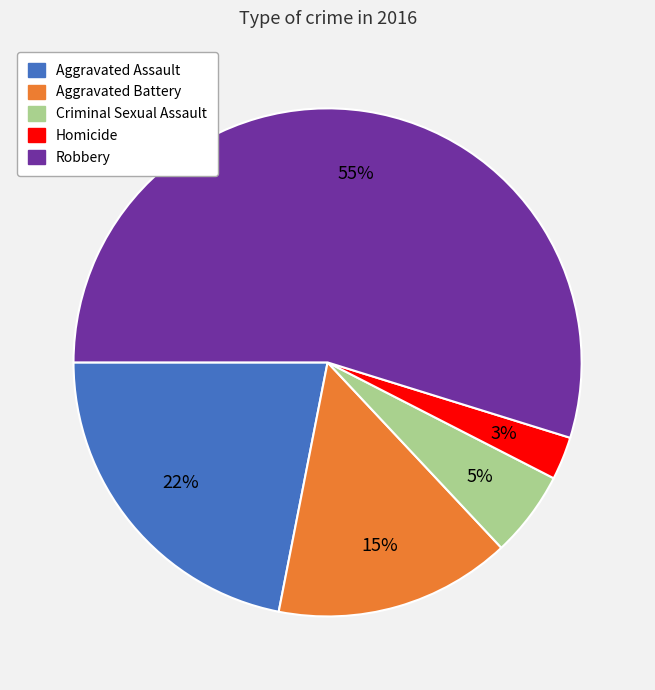

How many slices are in this pie chart?

5